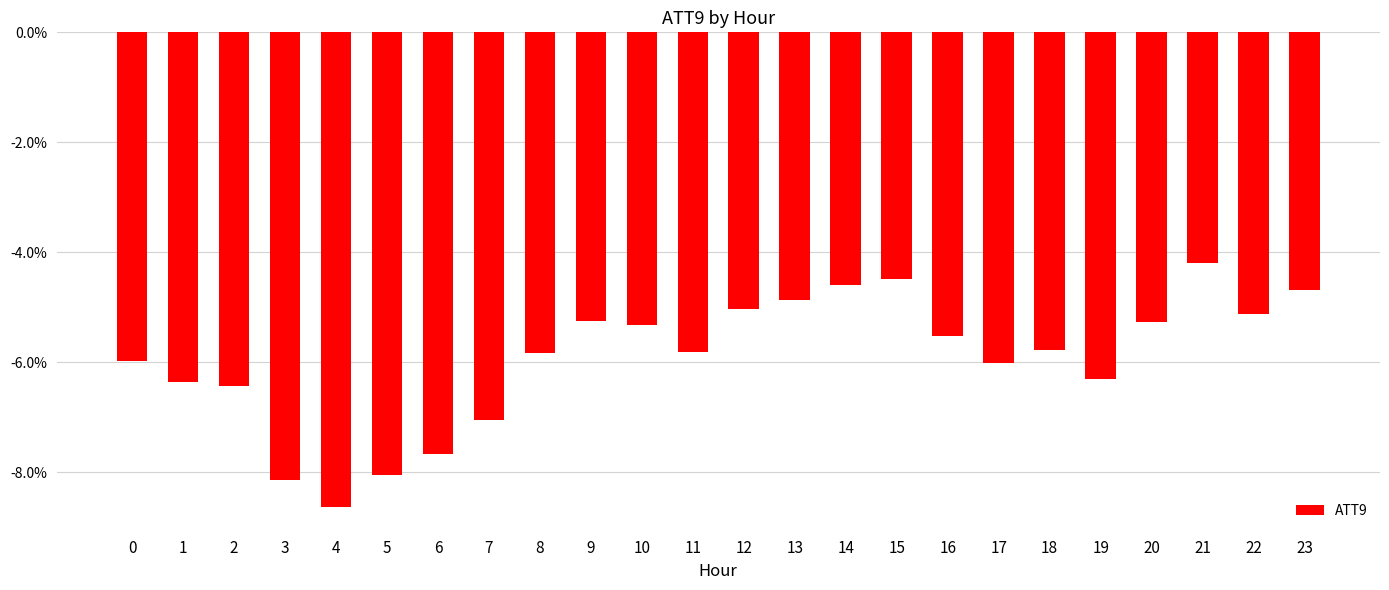

What is the sum of all values?

-142.4